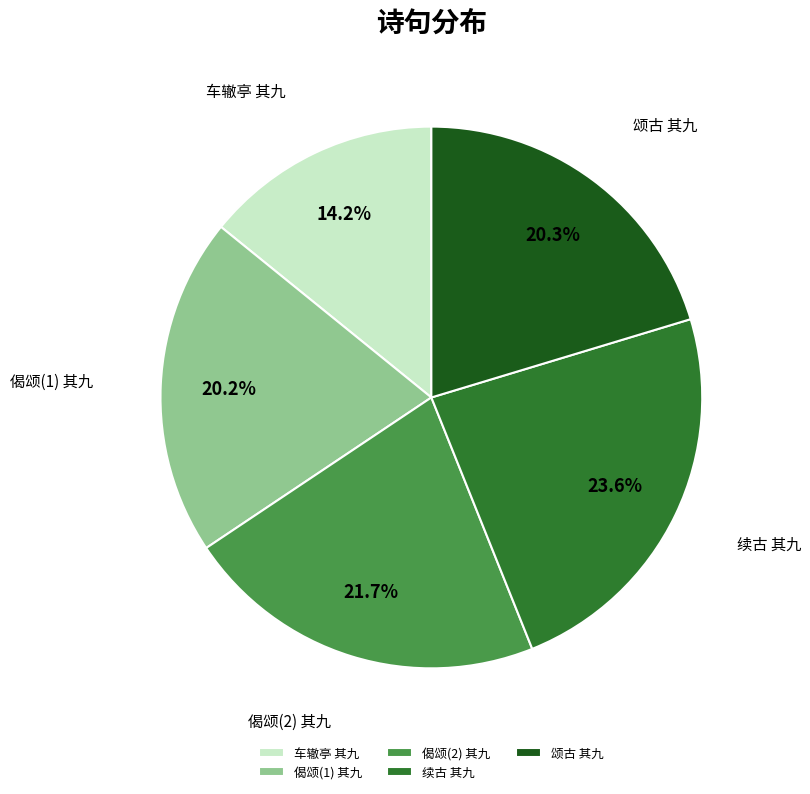

What is the total percentage of 车辙亭 其九 and 颂古 其九?

34.5%